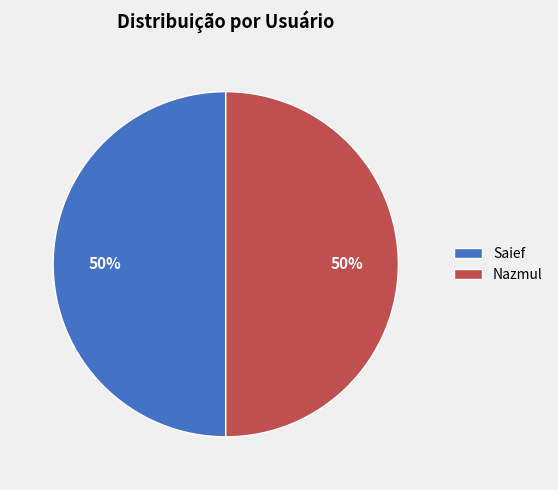

To the nearest percent, what percentage of the pie is Nazmul?

50%